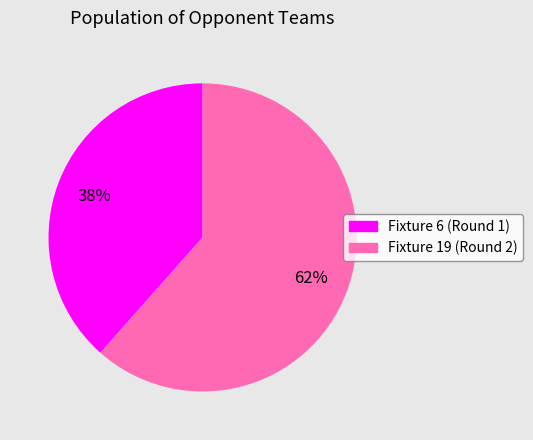

To the nearest percent, what is the average slice percentage?

50%